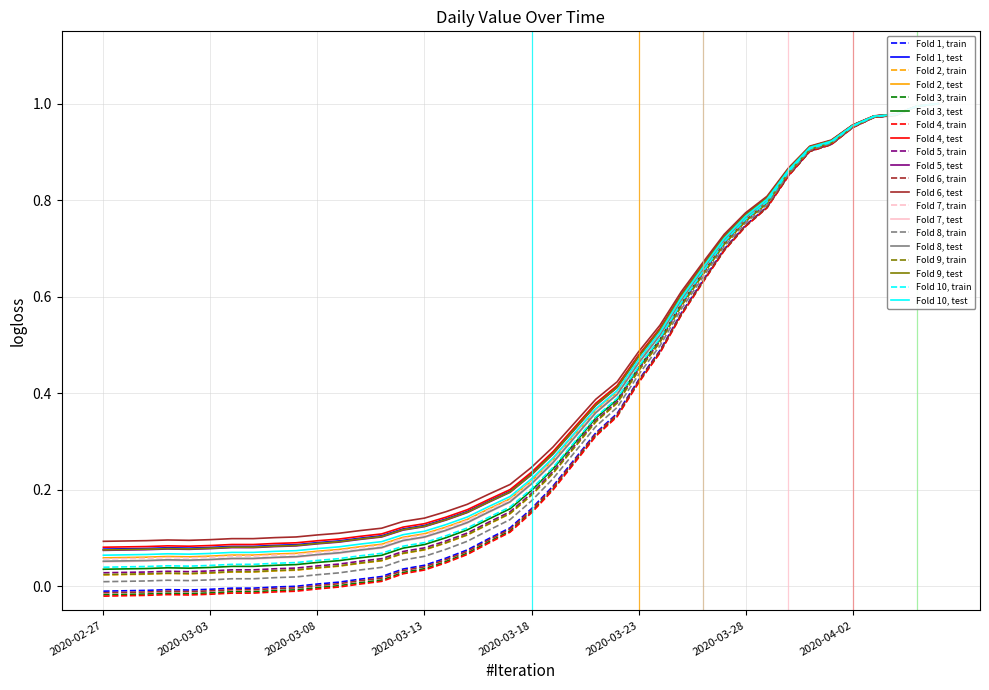

What position from the right is 2020-03-27?

11